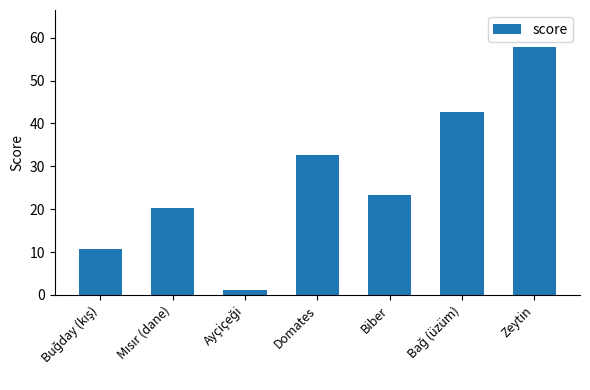

How many data points does each series have?

7